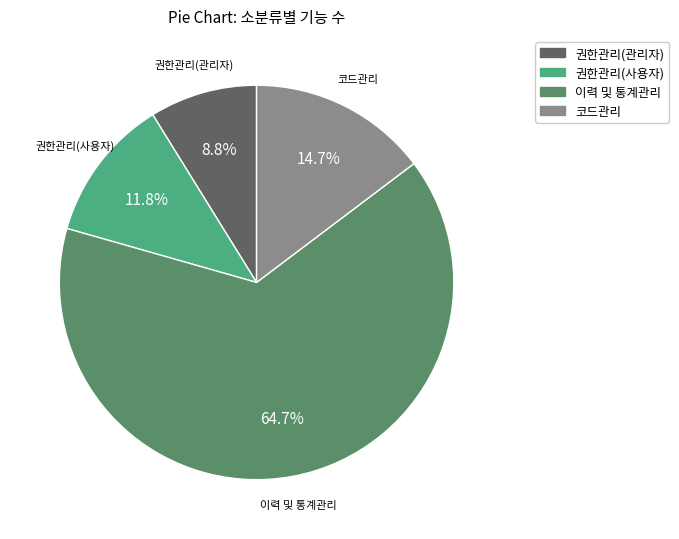

Is the sum of 코드관리 and 권한관리(사용자) greater than half?

No